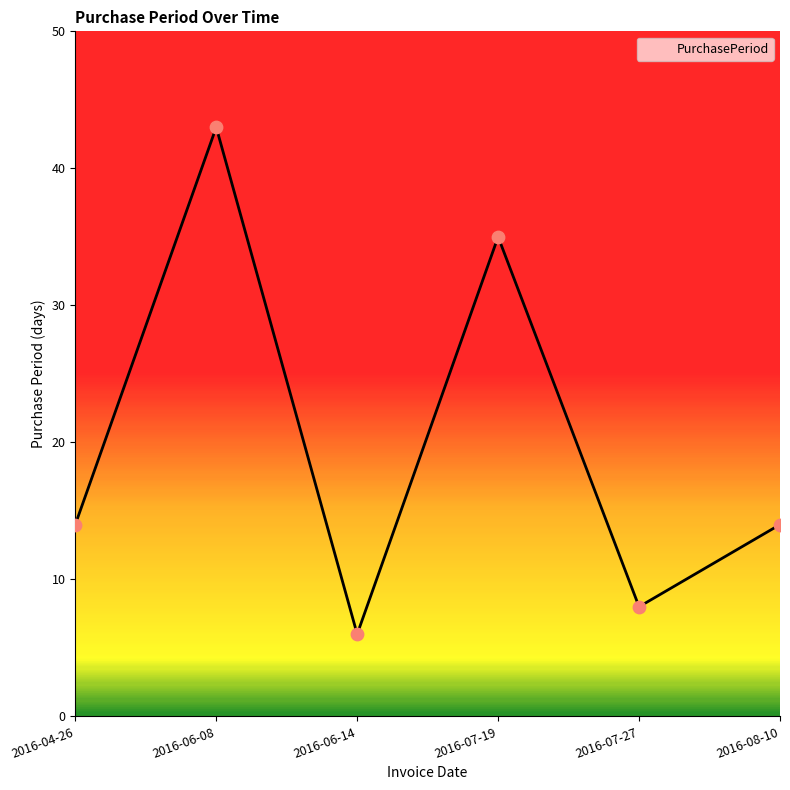

What is the change in value from 2016-07-27 to 2016-08-10?

+6